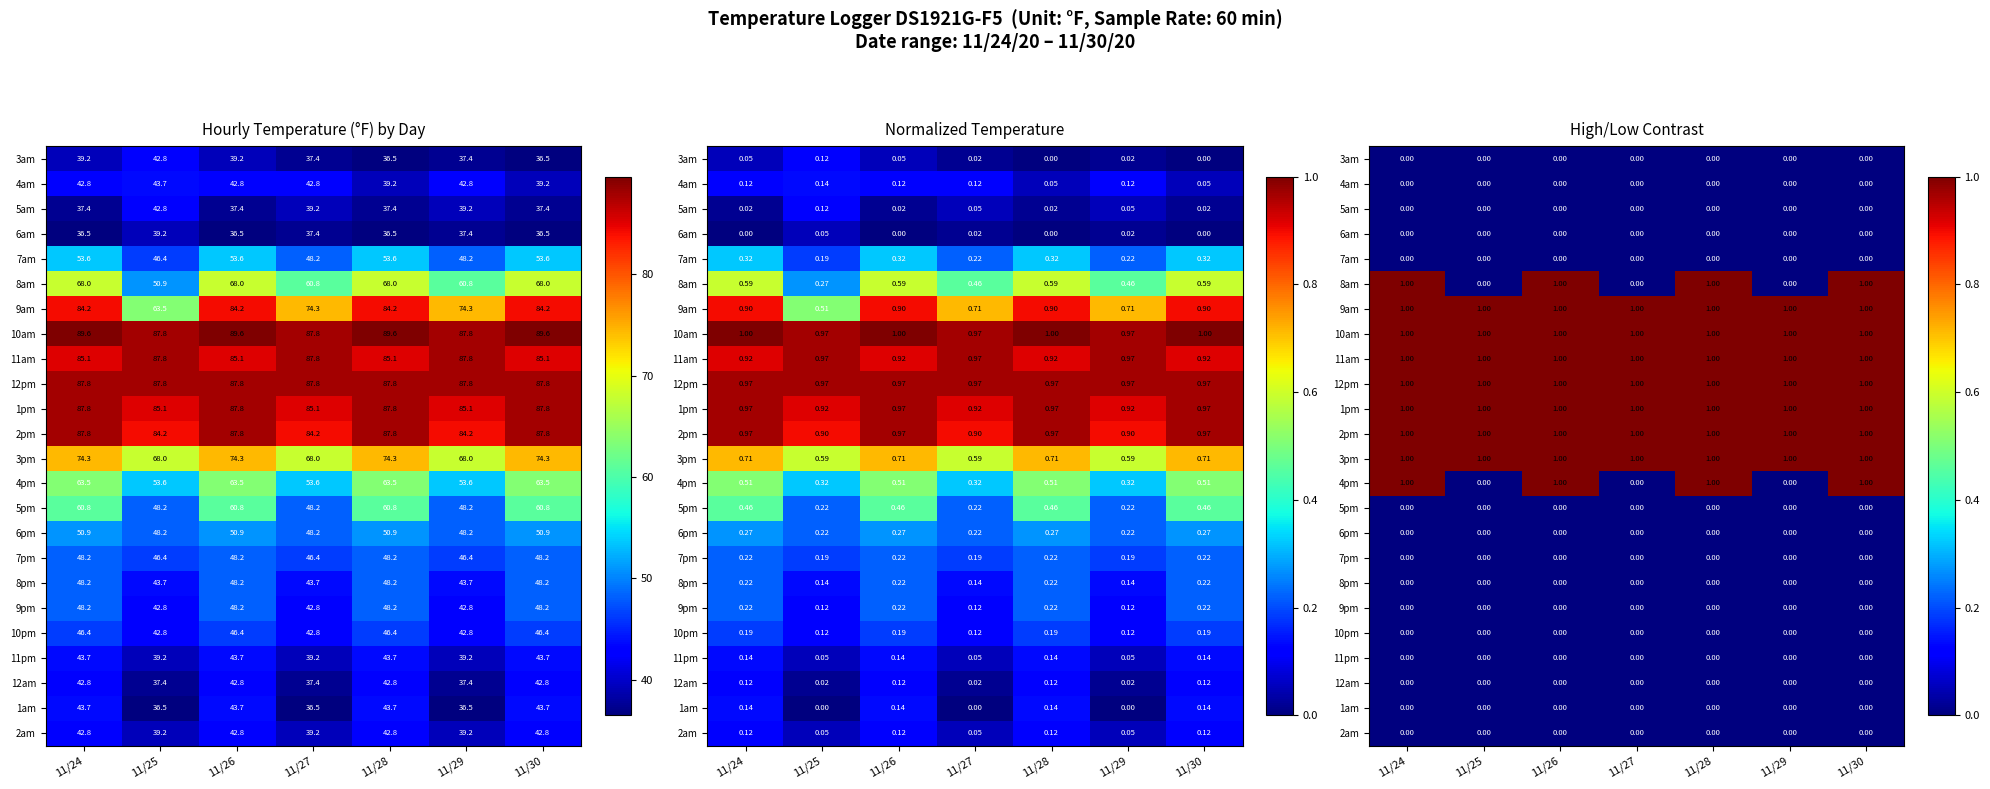

What is the difference between the highest and lowest values at 11/27?

1